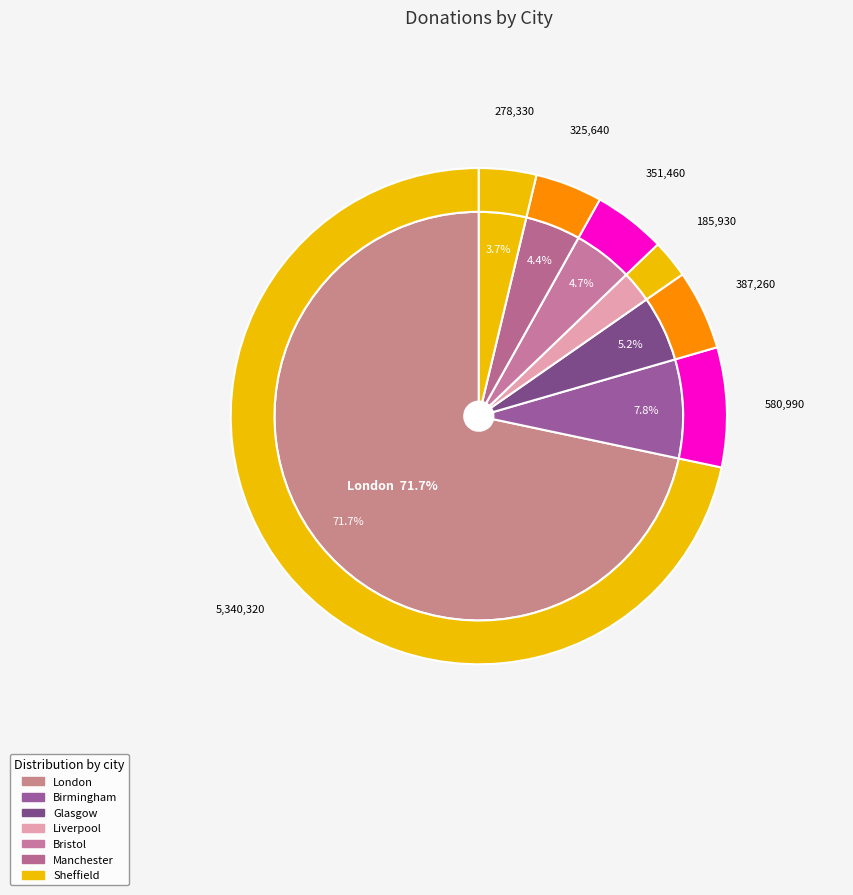

Rank the categories by value from lowest to highest.

Liverpool, Sheffield, Manchester, Bristol, Glasgow, Birmingham, London